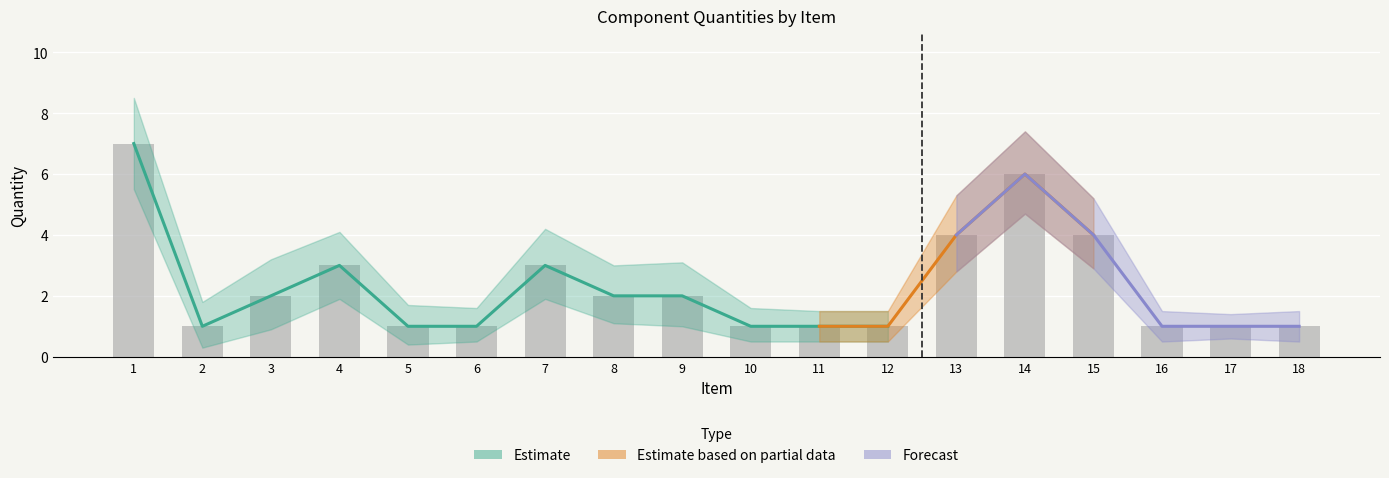

At 6, list the series in order from largest to smallest.

Quantity_upper, Quantity, Quantity_lower